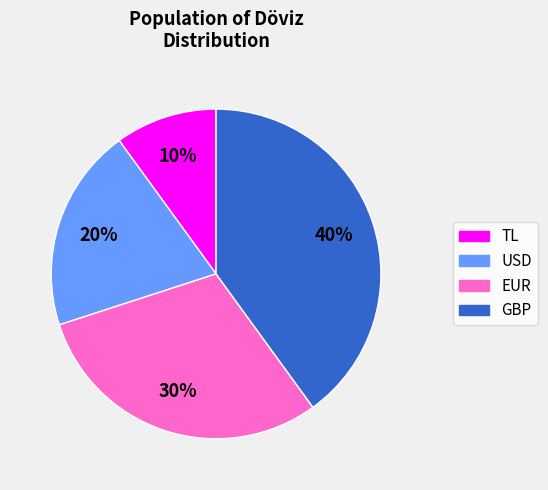

What percentage is the GBP slice, to the nearest percent?

40%